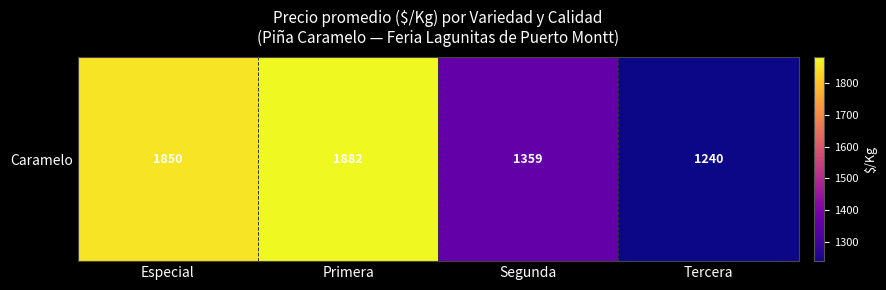

What value does the data have at Segunda?

1358.7